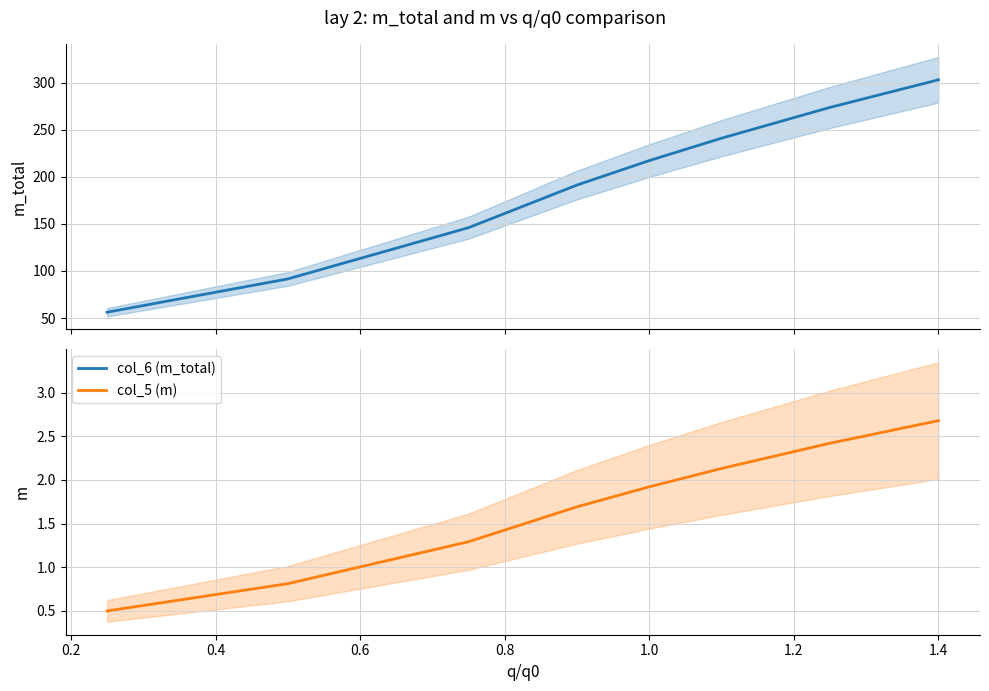

True or false: col_6 (m_total) and col_5 (m) intersect in this chart.

False